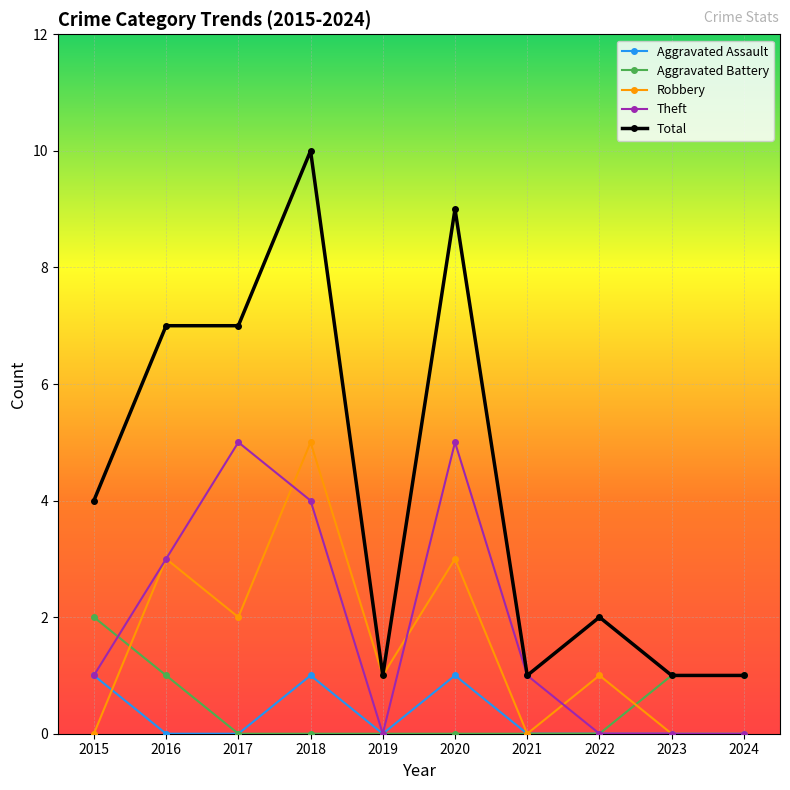

True or false: Robbery has more than 1 points higher than both neighbors.

True